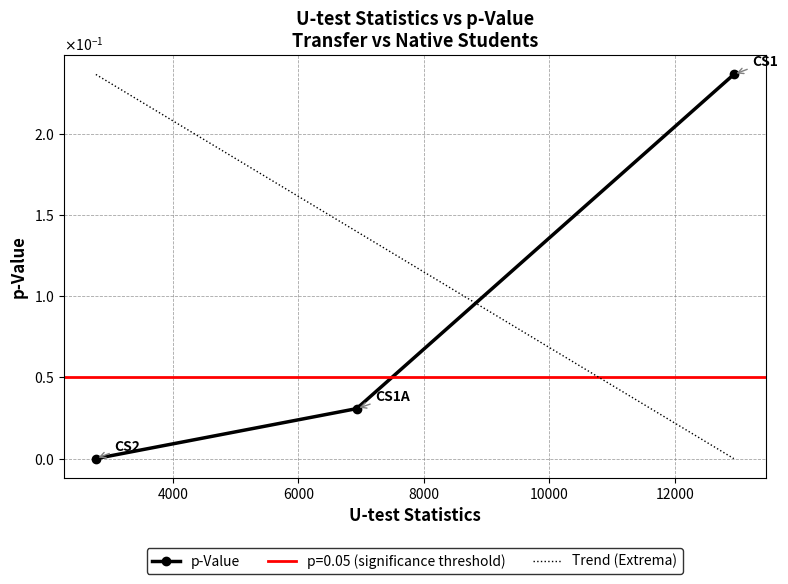

What is the greatest value displayed?

0.2